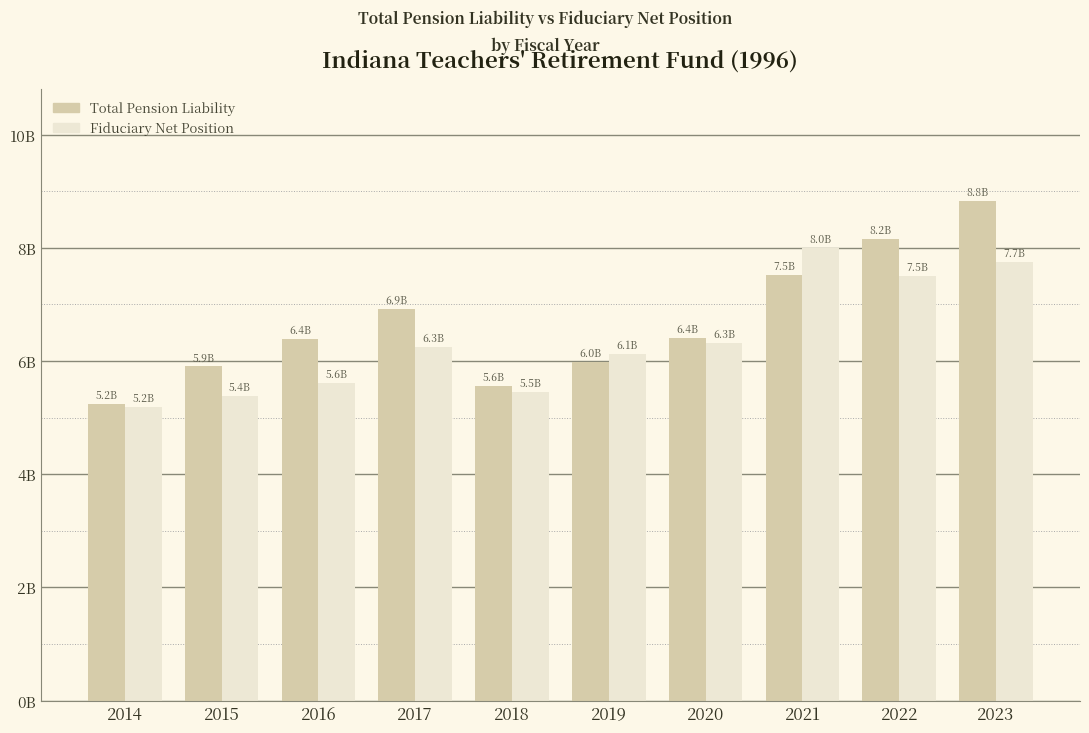

Reading right to left, list all the values displayed in this chart.

Total Pension Liability: 2023=8.8	2022=8.2	2021=7.5	2020=6.4	2019=6.0	2018=5.6	2017=6.9	2016=6.4	2015=5.9	2014=5.2
Fiduciary Net Position: 2023=7.7	2022=7.5	2021=8.0	2020=6.3	2019=6.1	2018=5.5	2017=6.3	2016=5.6	2015=5.4	2014=5.2